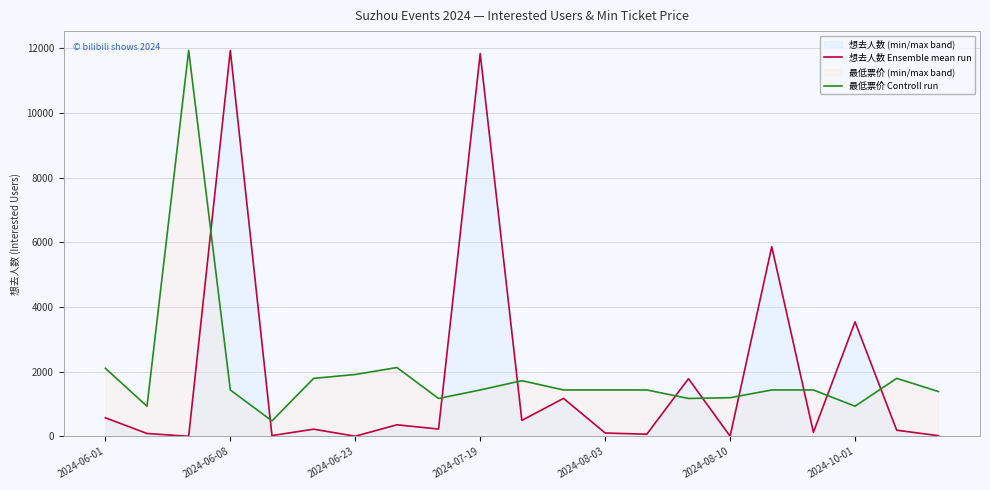

Where is 最低票价 Controll run nearest to the value 6206?

7